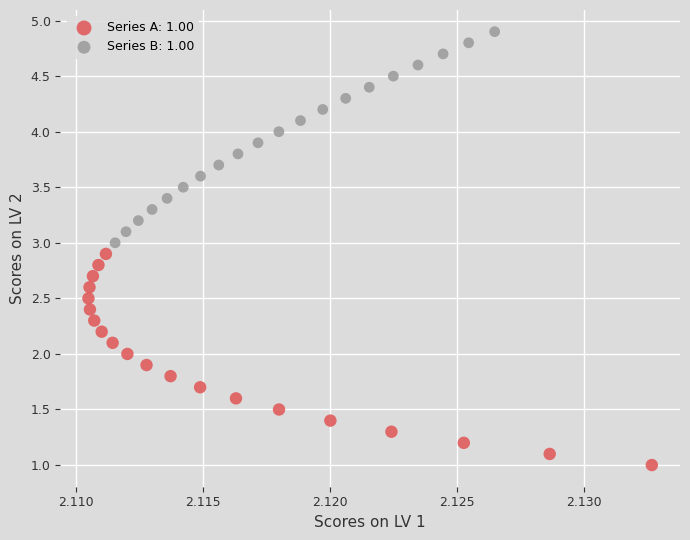

Which series reaches the minimum Y coordinate?

Series A: 1.00